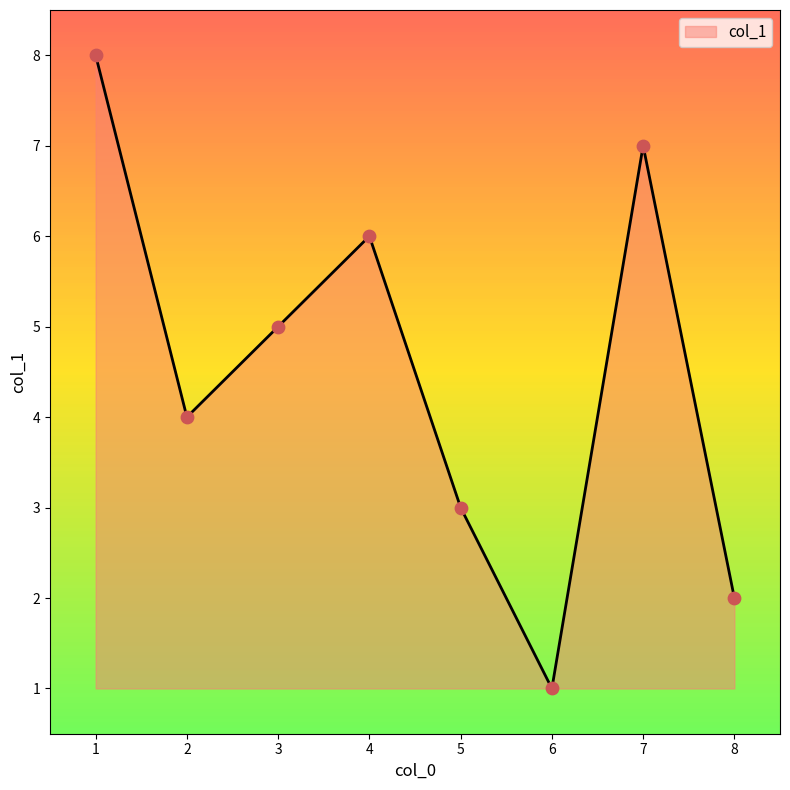

Which has a higher value, 6 or 2?

2